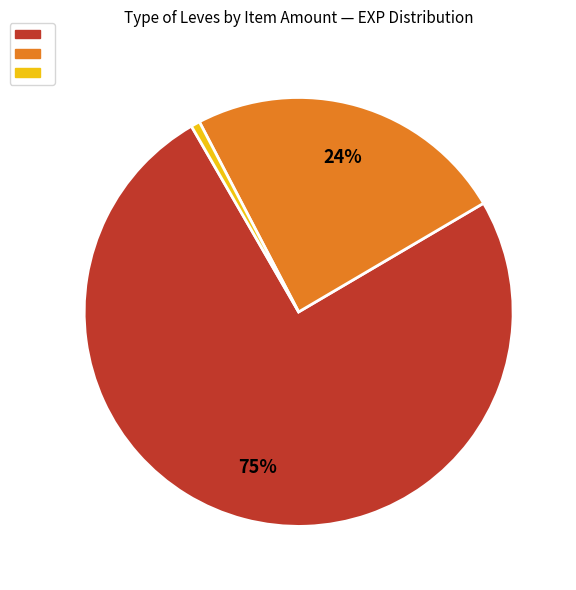

Is there any slice that represents more than half of the pie?

Yes